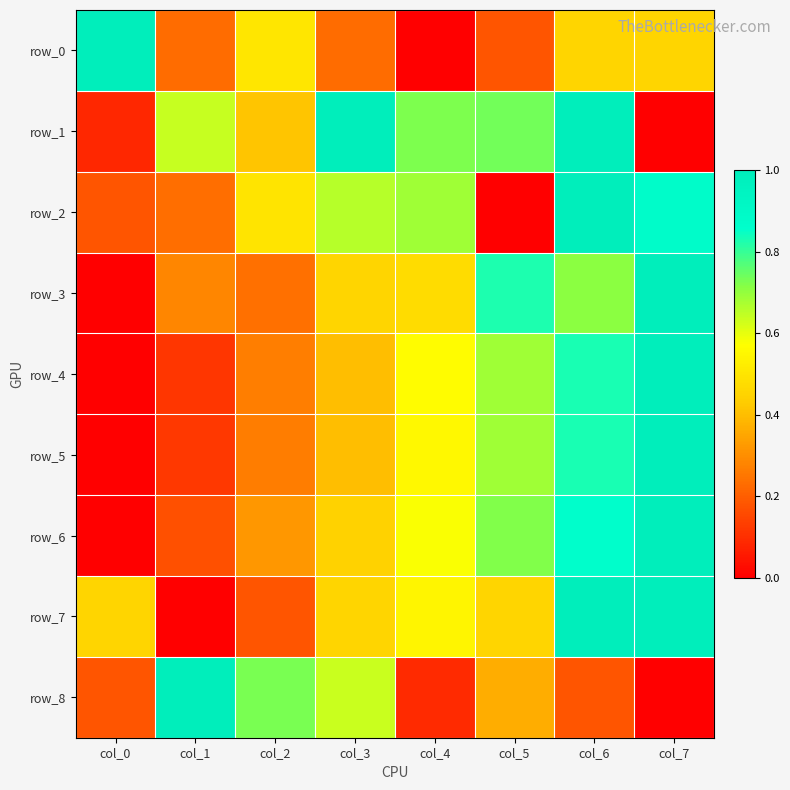

Which series has the largest total across all categories?

row_1